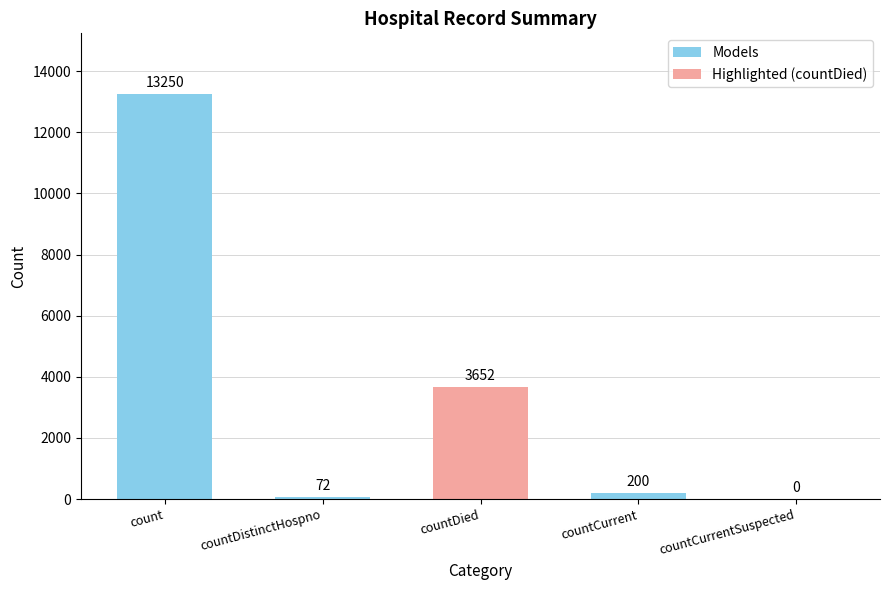

What is the change in value from countDistinctHospno to countCurrent?

+128